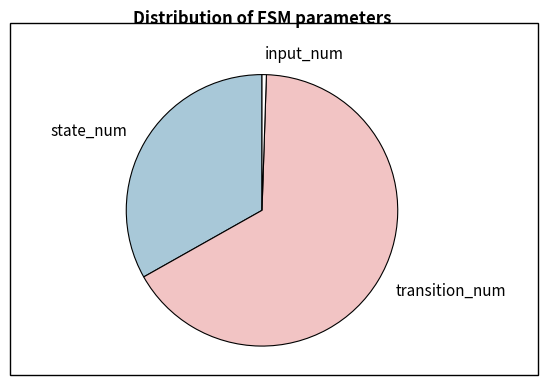

Does any single category account for the majority?

Yes